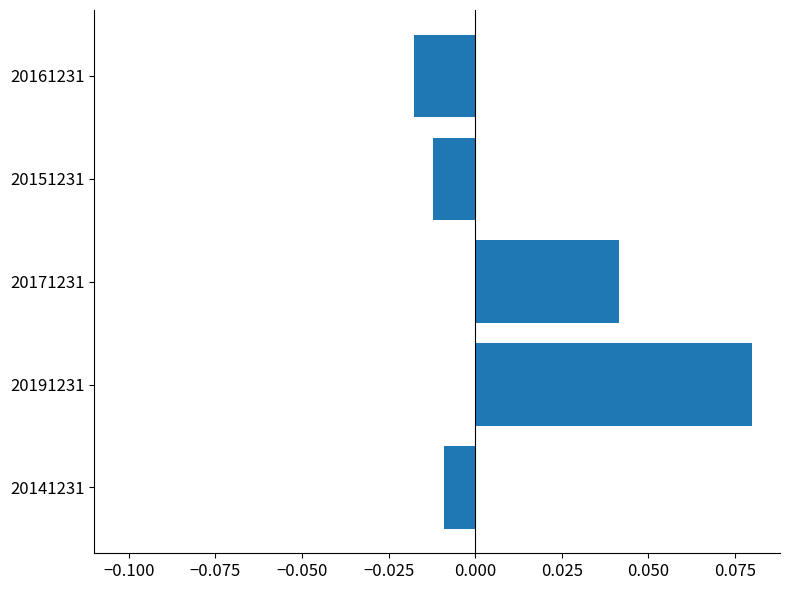

Rank the categories by value from lowest to highest.

20161231, 20151231, 20141231, 20171231, 20191231